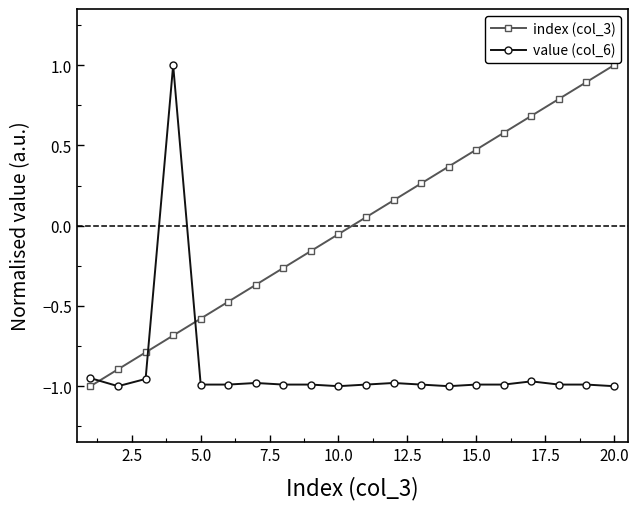

List the series in order of their overall mean, lowest first.

value (col_6), index (col_3)